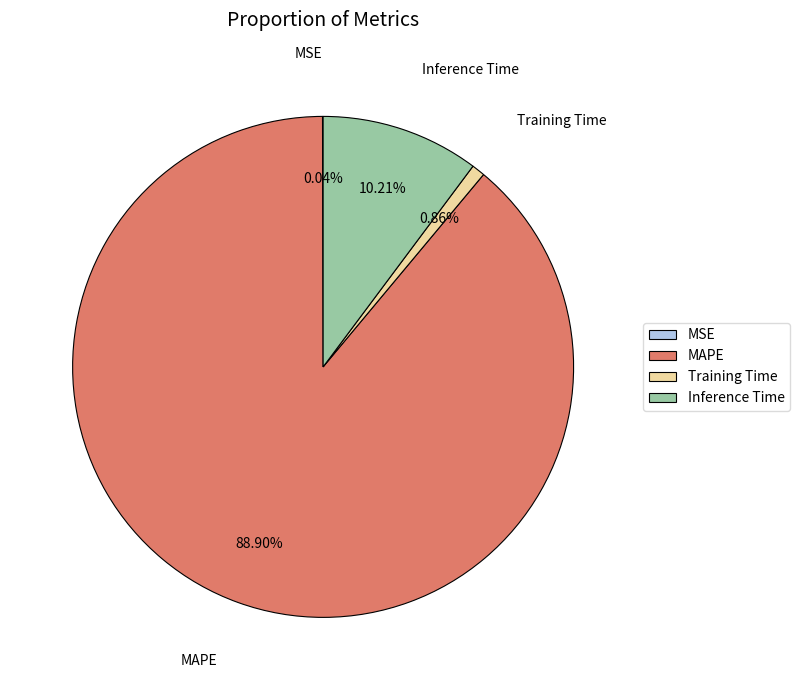

Which category has the biggest portion of the pie?

MAPE